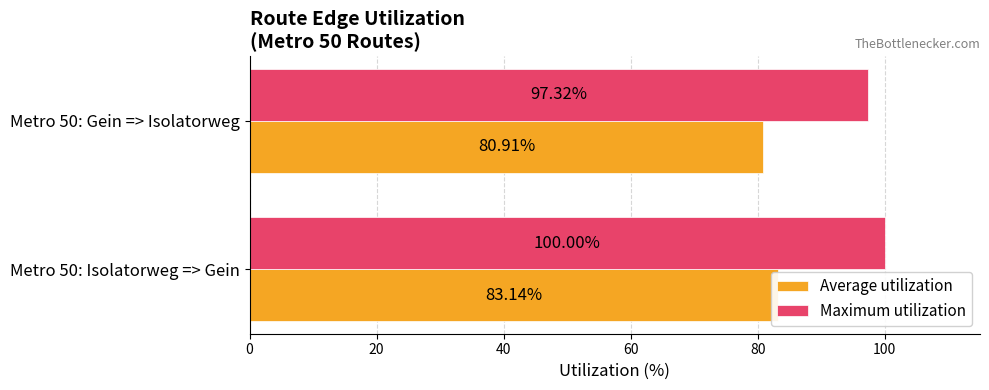

What is the difference between the highest and lowest values at Metro 50: Gein => Isolatorweg?

16.4